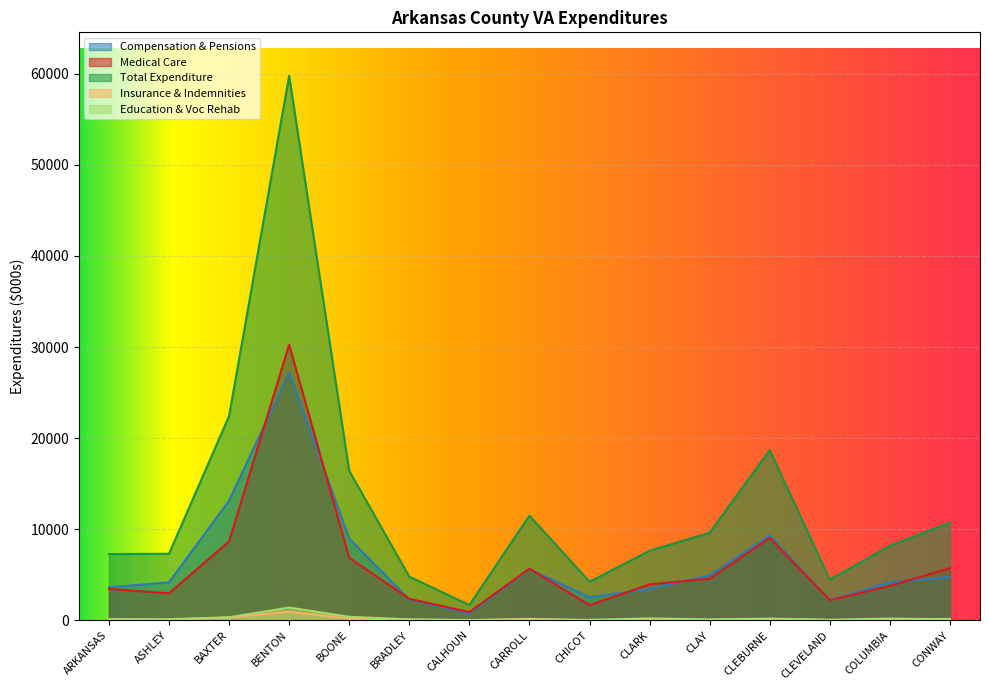

What is the spread (max minus min) of values at COLUMBIA?

8120.0